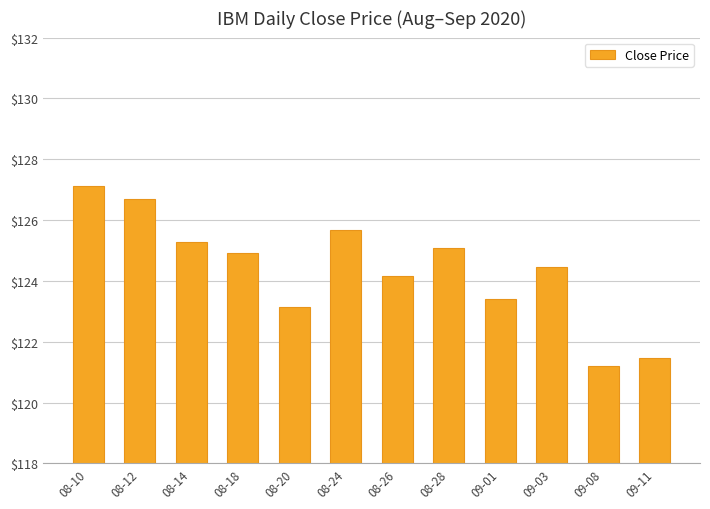

The value at 08-18 is 198.7. True or false?

False